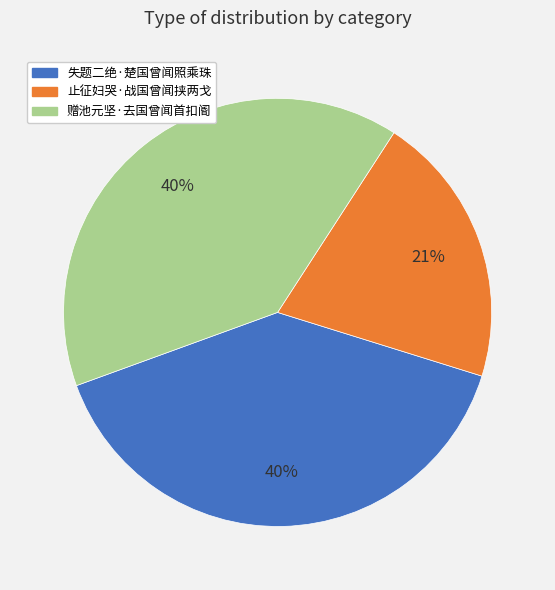

The 止征妇哭·战国曾闻挟两戈 slice represents 21% of the pie. True or false?

True